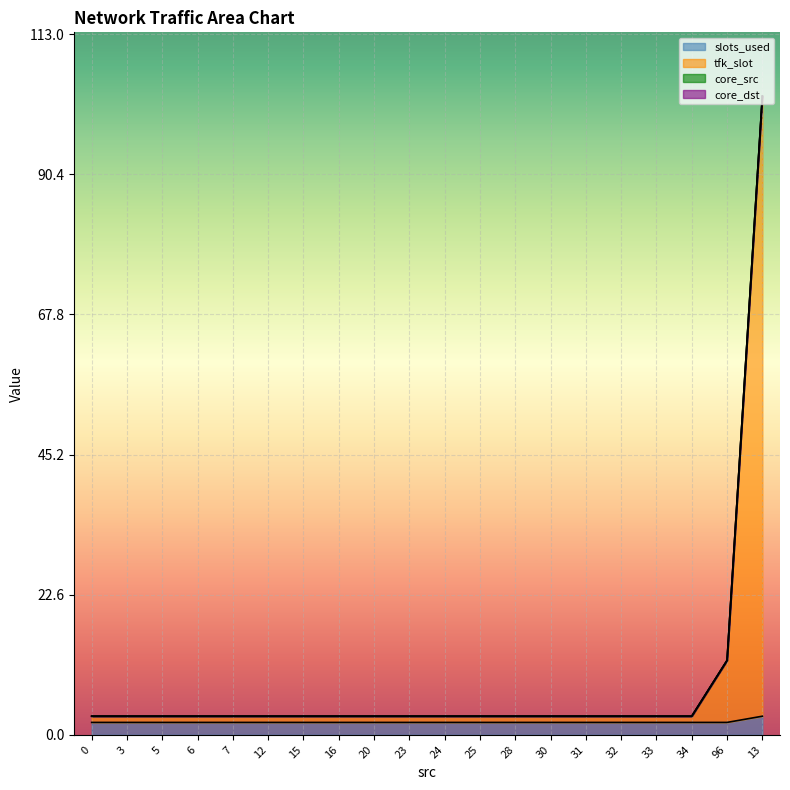

True or false: tfk_slot and slots_used cross at least once.

False